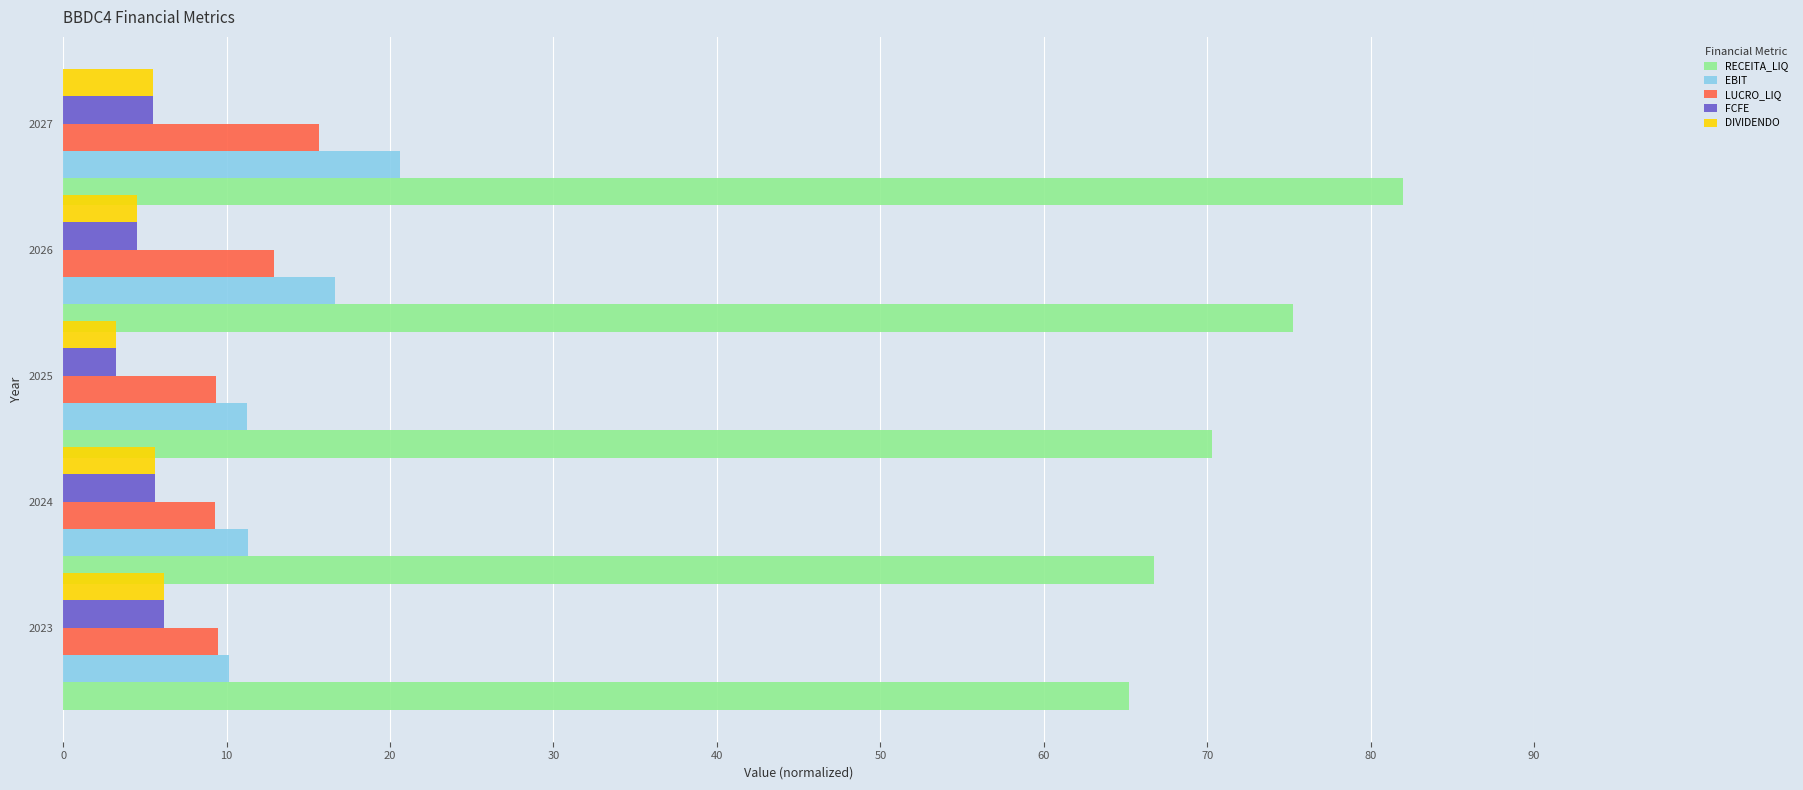

The value of EBIT at 2024 is 11.3. True or false?

True